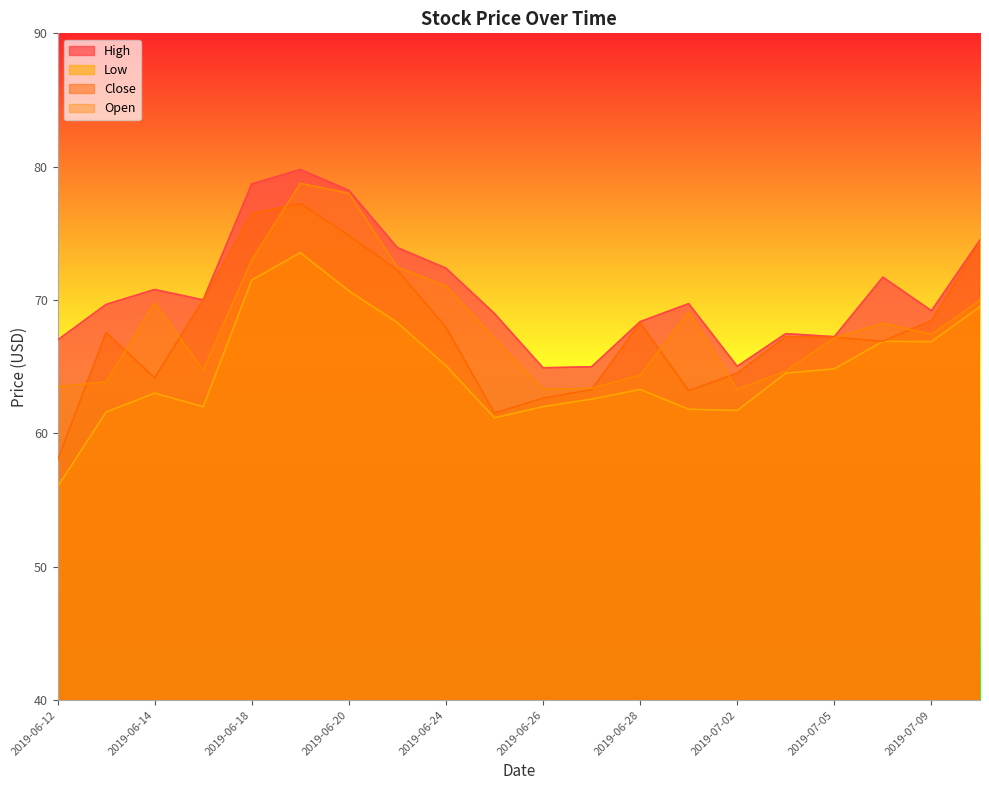

How many data points in High are less than 69?

8